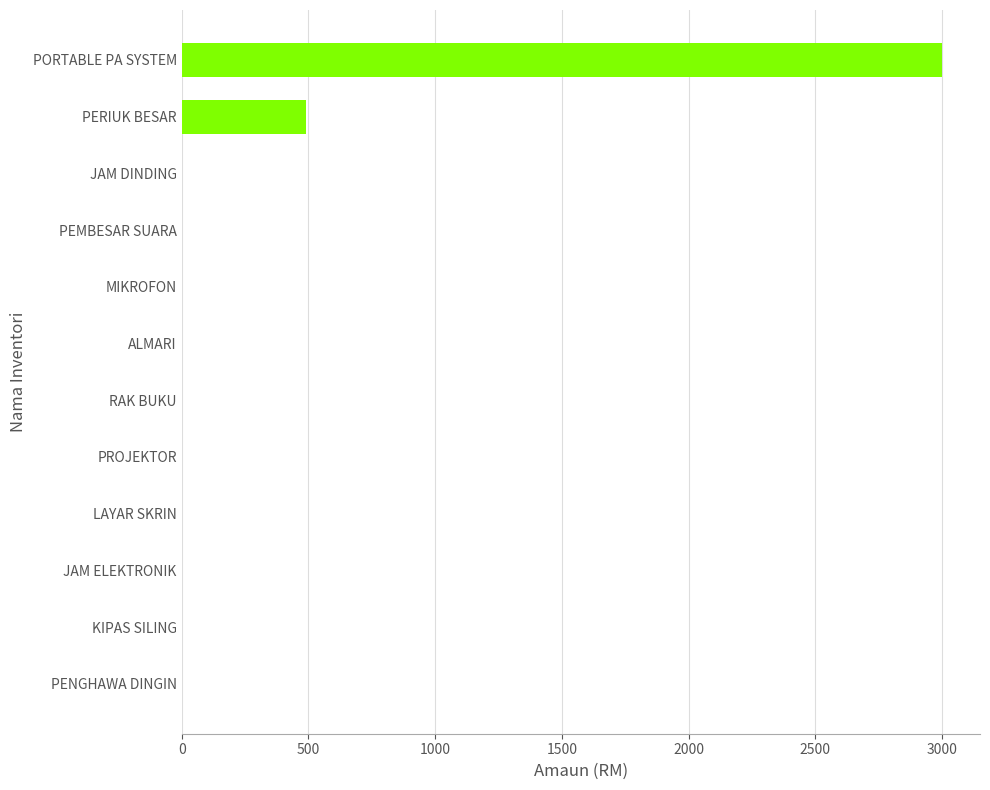

What is the sum of all values?

3490